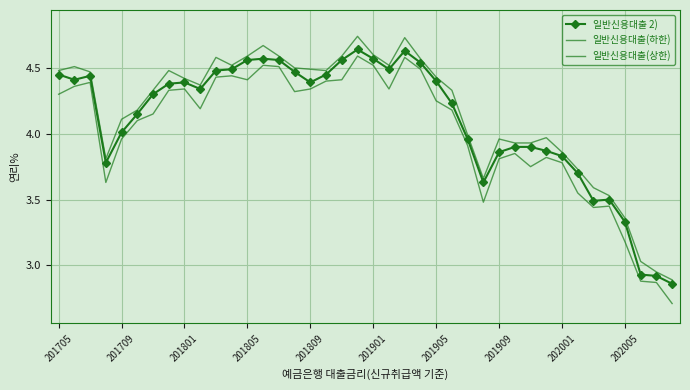

What is the greatest value displayed?

4.7